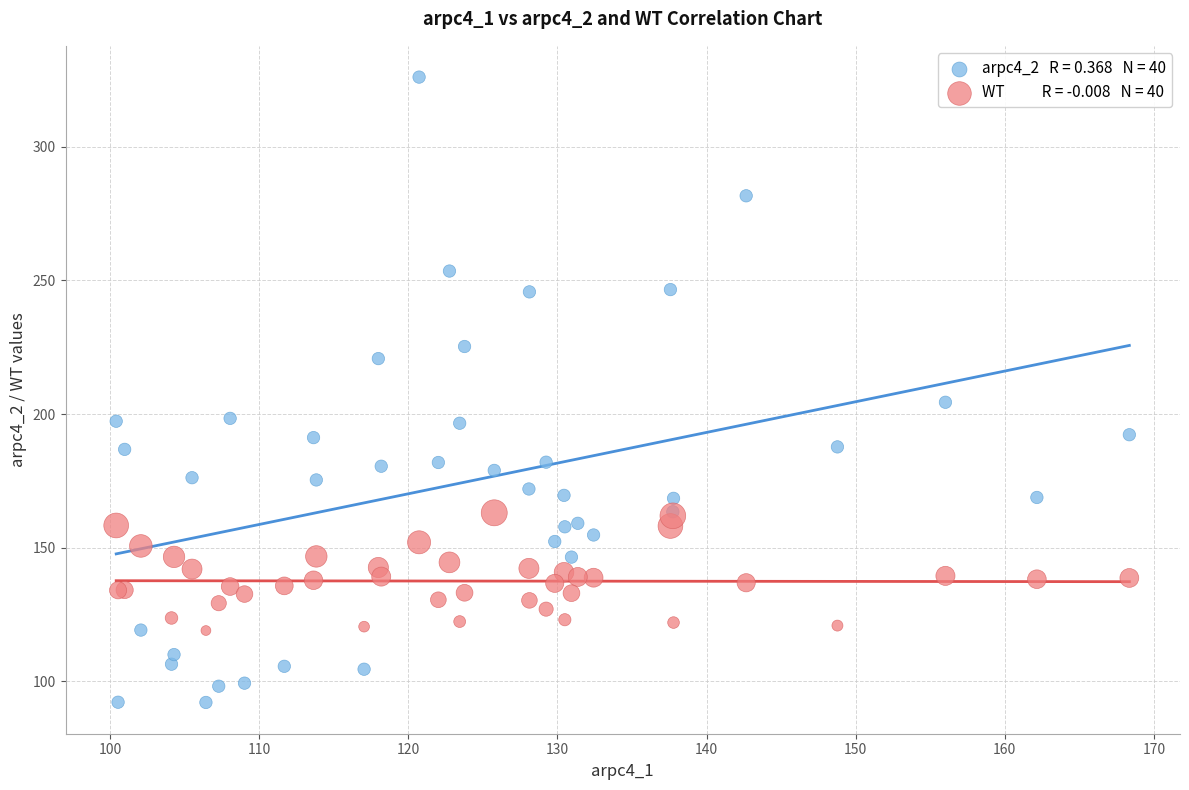

Across all series, what Y value is closest to 209?

204.4